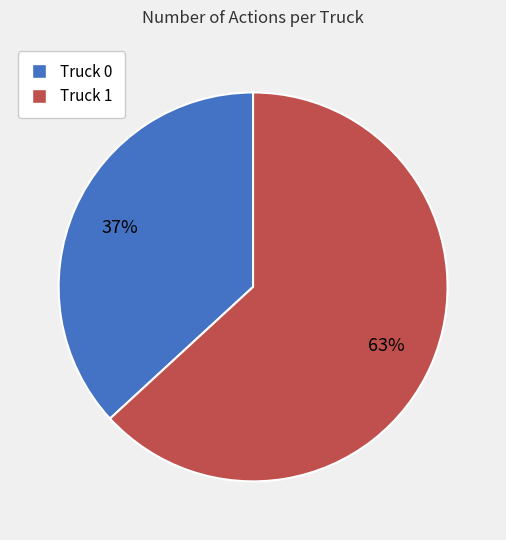

Does any single category account for the majority?

Yes